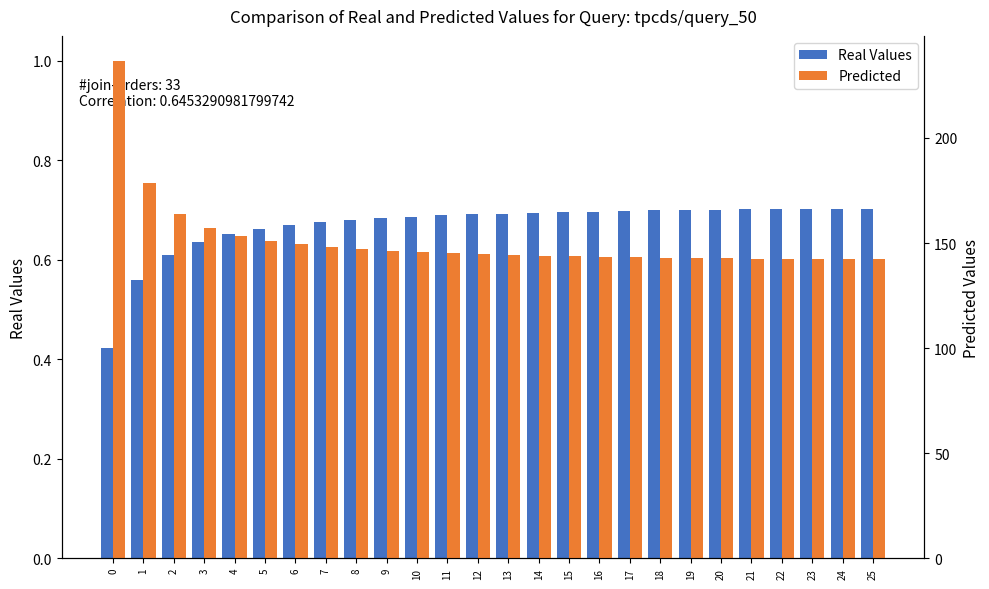

What is the approximate value of Real Values at 5?

0.7